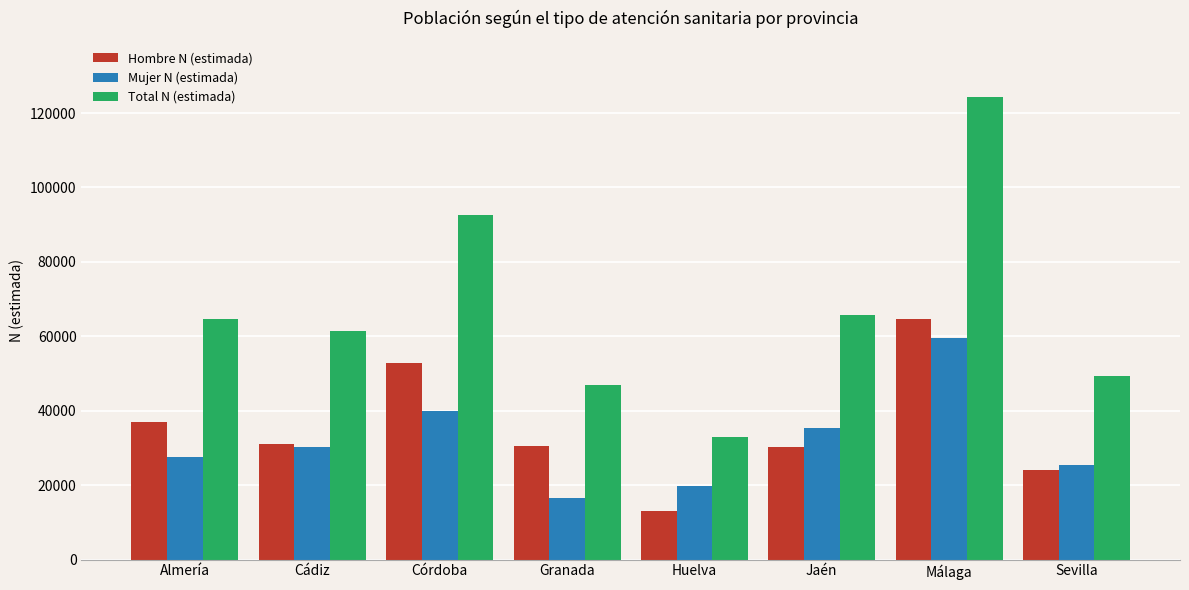

What is the spread (max minus min) of values at Jaén?

35415